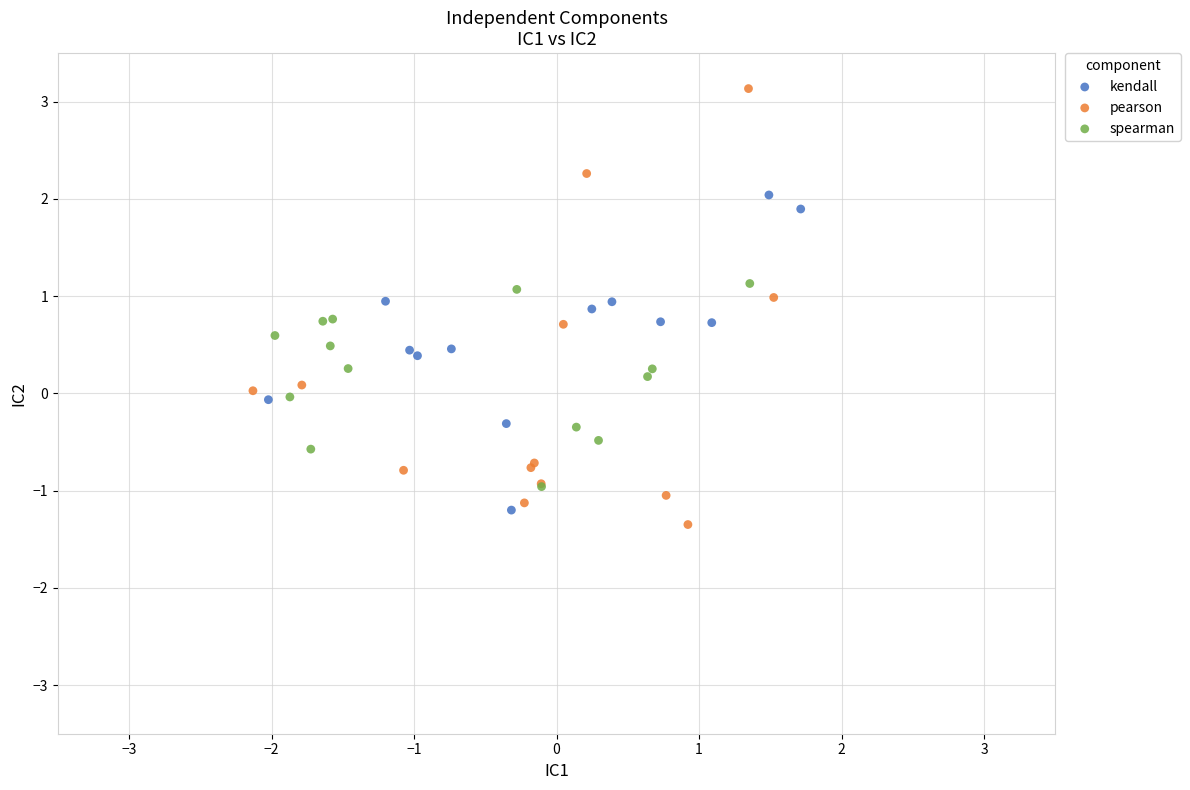

Which series has the widest spread of Y values?

pearson